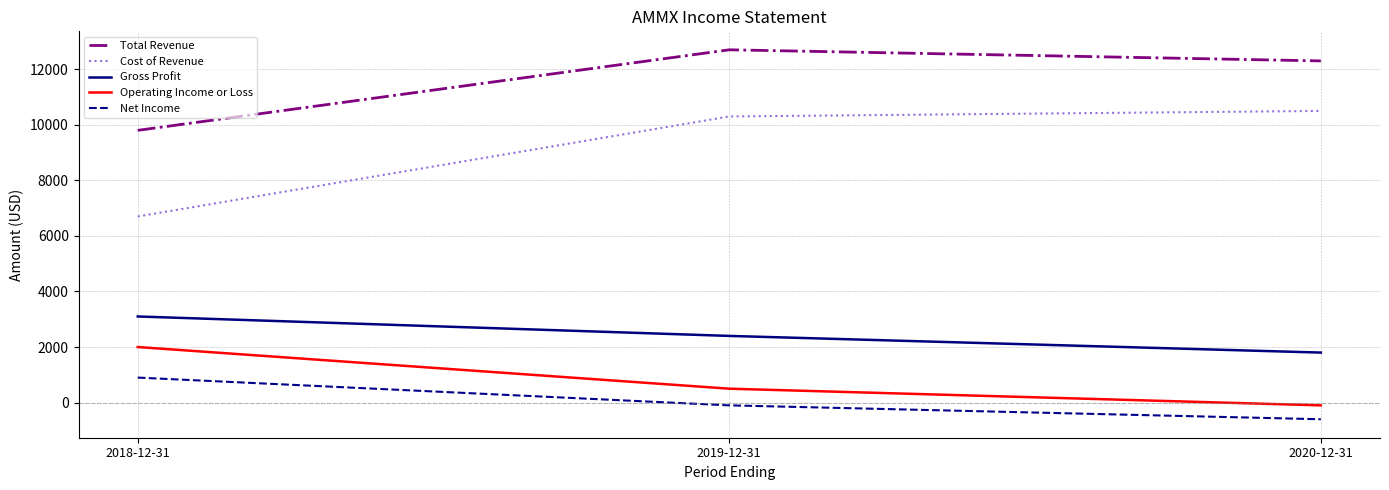

What is the lowest value of the Net Income series?

-600